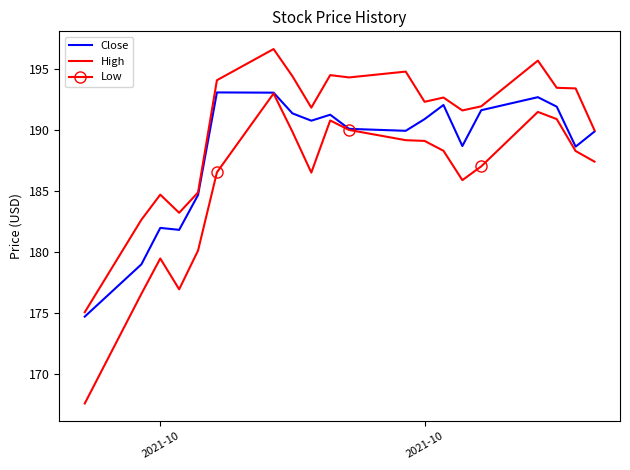

Which series has the widest spread of values?

Low